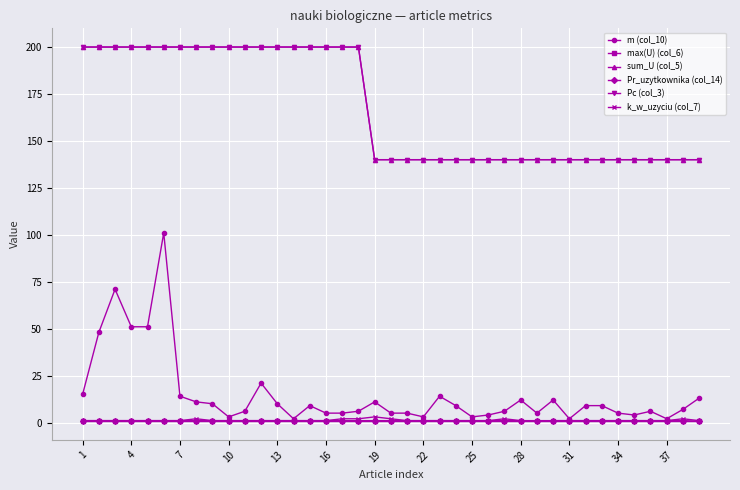

What is the value of the Pr_uzytkownika (col_14) point at the 26th from the left?

1.0